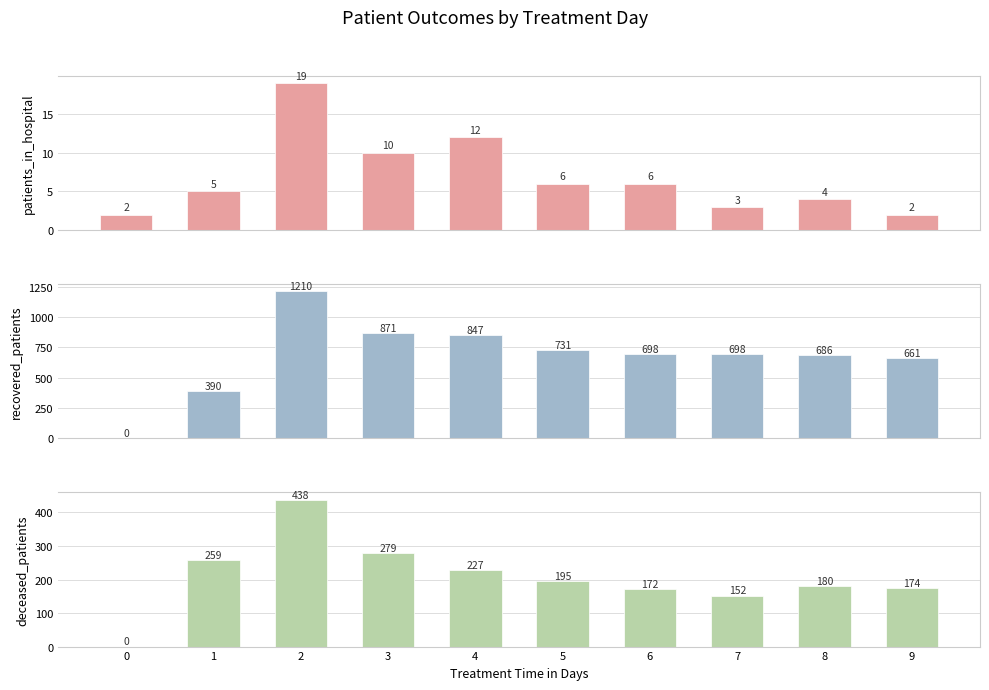

What is the difference between the second highest and second lowest values in the patients_in_hospital series?

10